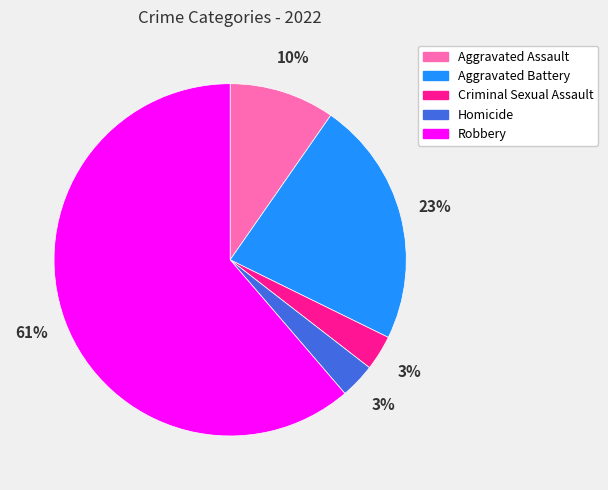

What percentage is the Aggravated Battery slice, to the nearest percent?

23%